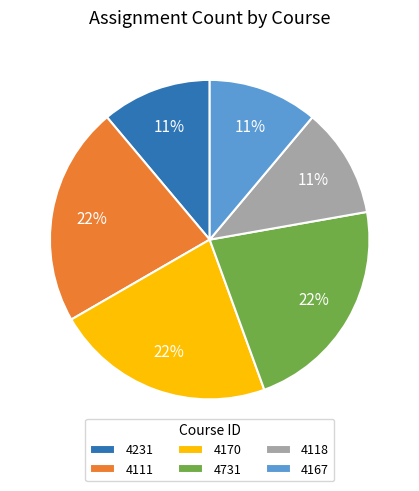

To the nearest percent, what is the average slice percentage?

17%